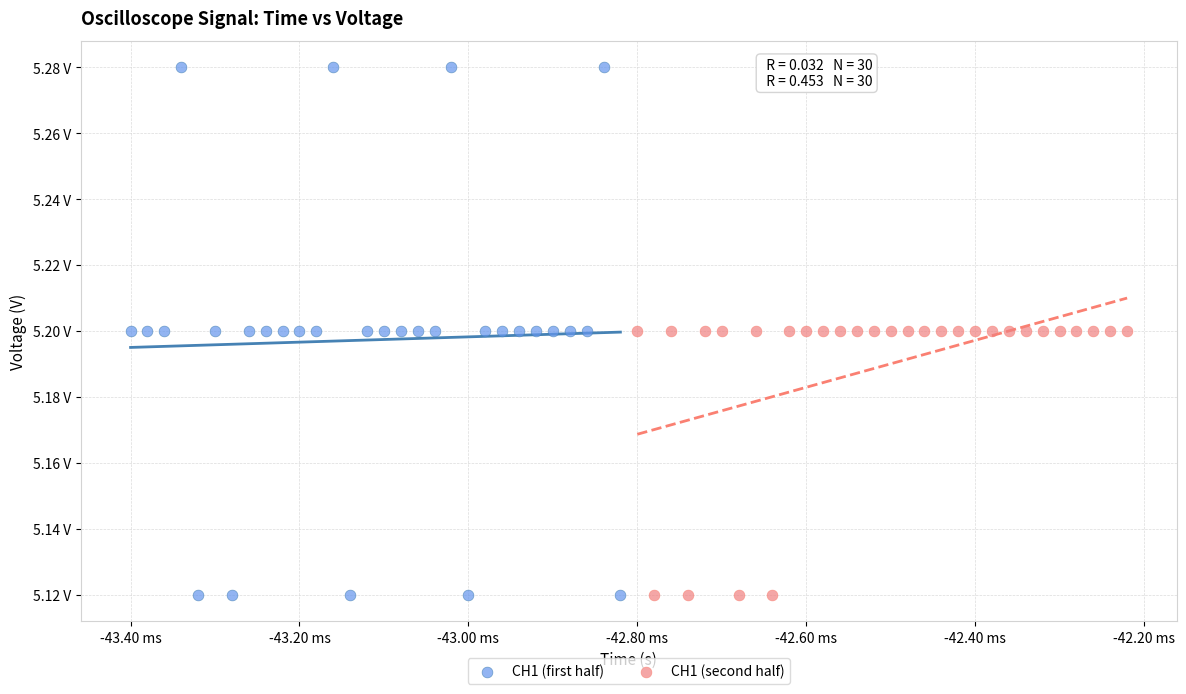

What are all the series names shown in the legend?

CH1 (first half), CH1 (second half)